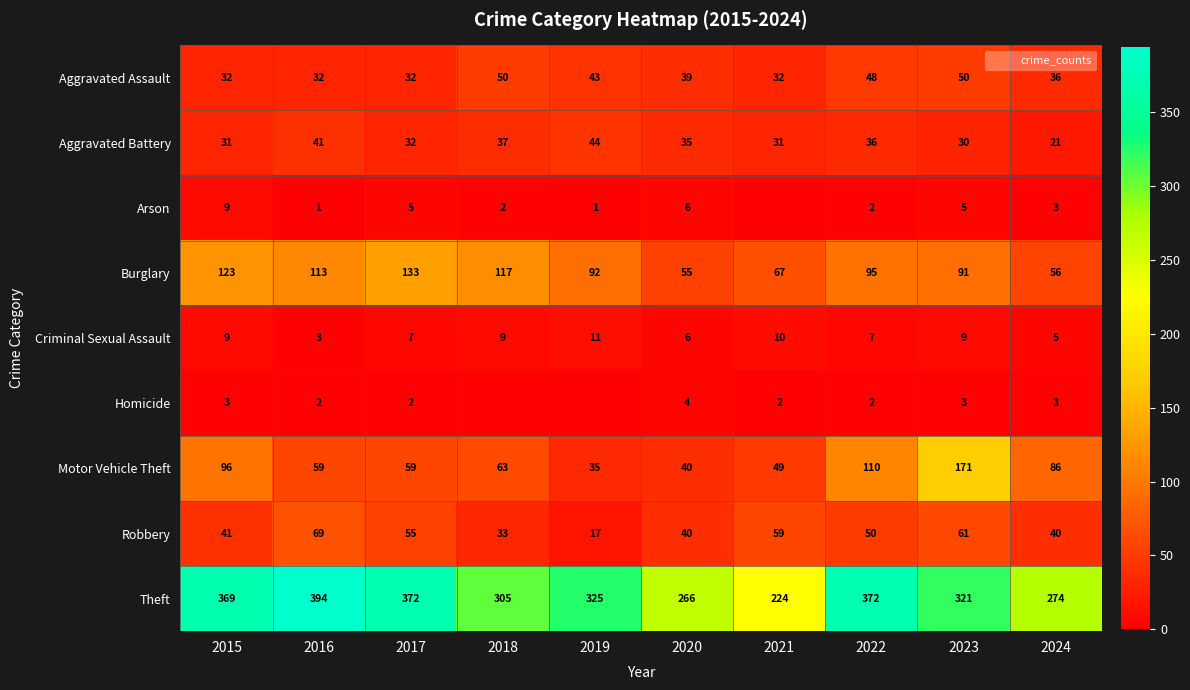

Read the Theft value at 2021.

224